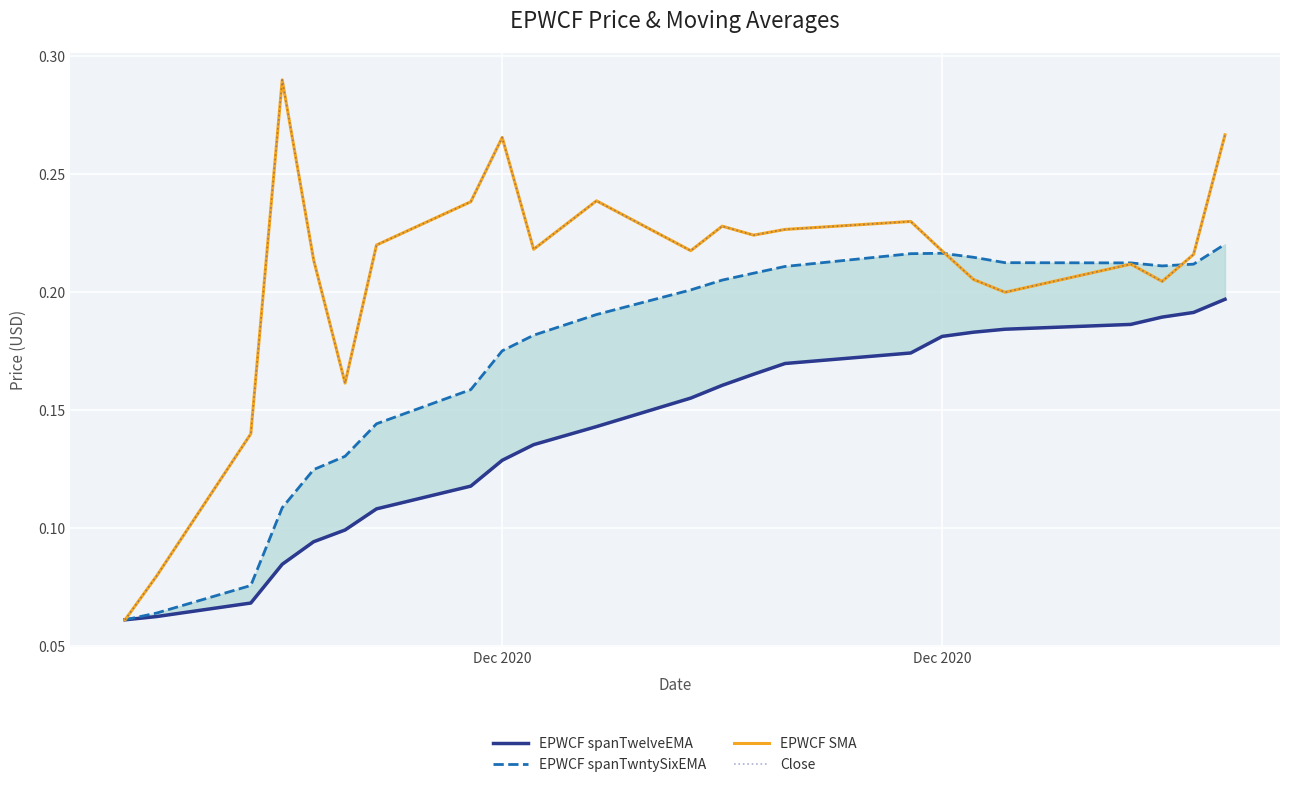

True or false: EPWCF spanTwelveEMA and EPWCF SMA intersect in this chart.

False